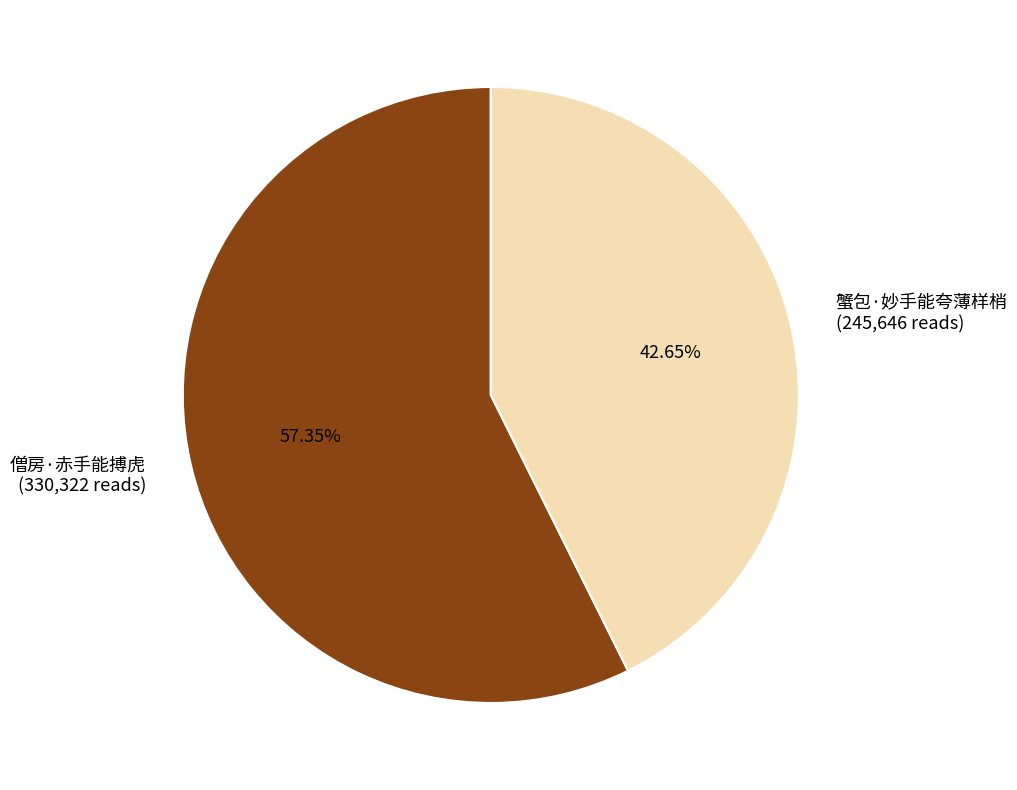

Is it true that 蟹包·妙手能夸薄样梢 is 49% of the pie?

False